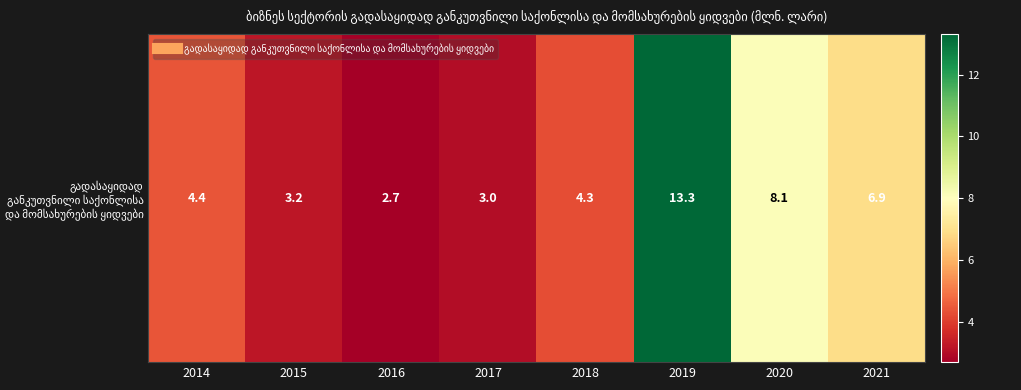

Reading left to right, list all the values displayed in this chart.

2014=4.4	2015=3.2	2016=2.7	2017=3.0	2018=4.3	2019=13.3	2020=8.1	2021=6.9